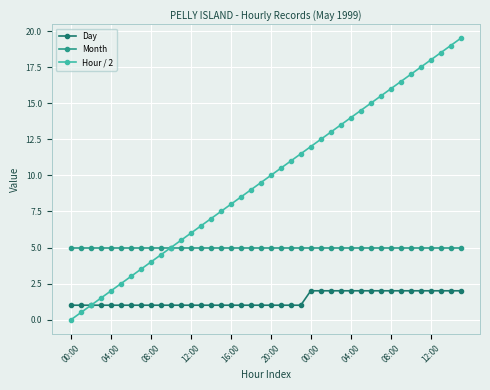

Which series has the widest spread of values?

Hour / 2